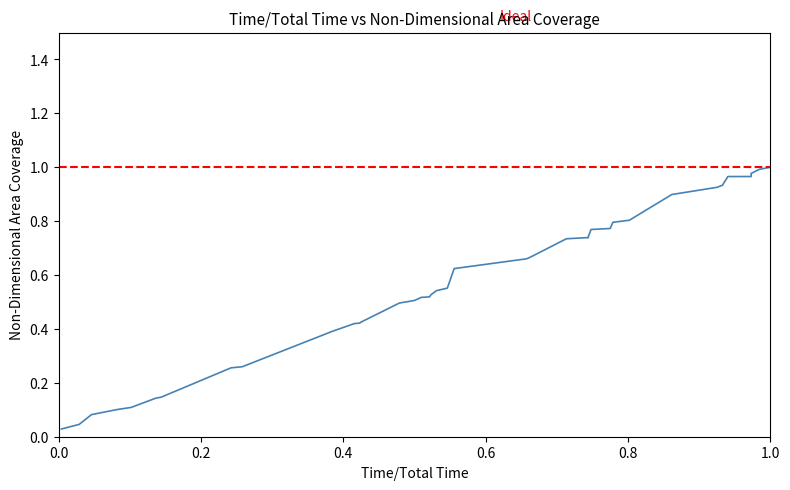

How many lines are shown in the chart?

1